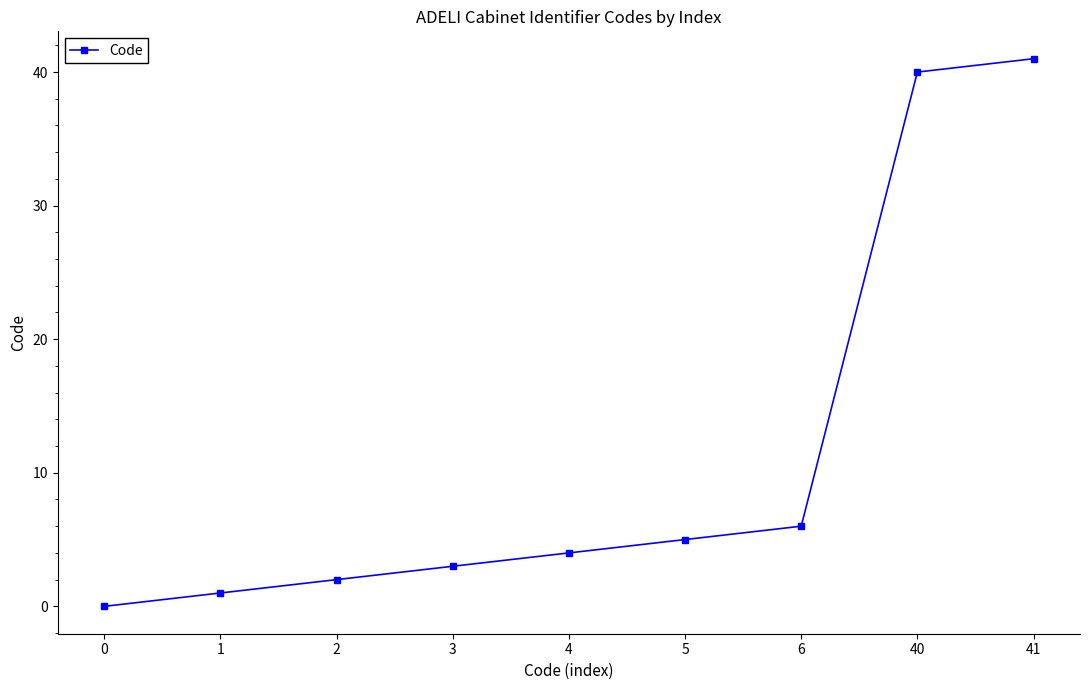

Which has a higher value, 0 or 1?

1